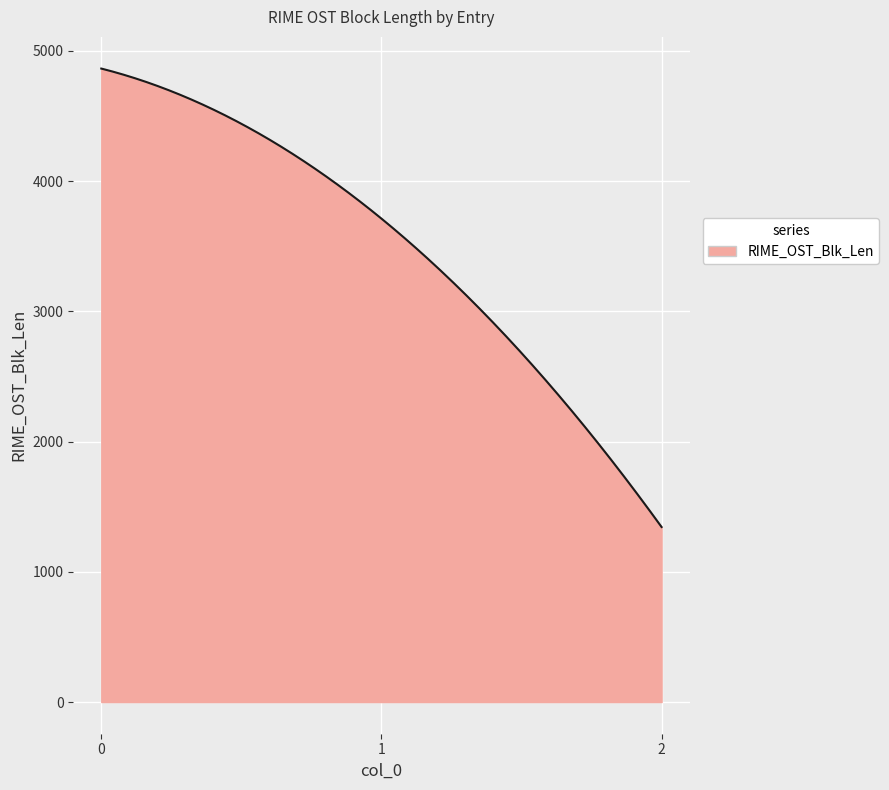

How many distinct data groups are displayed?

1